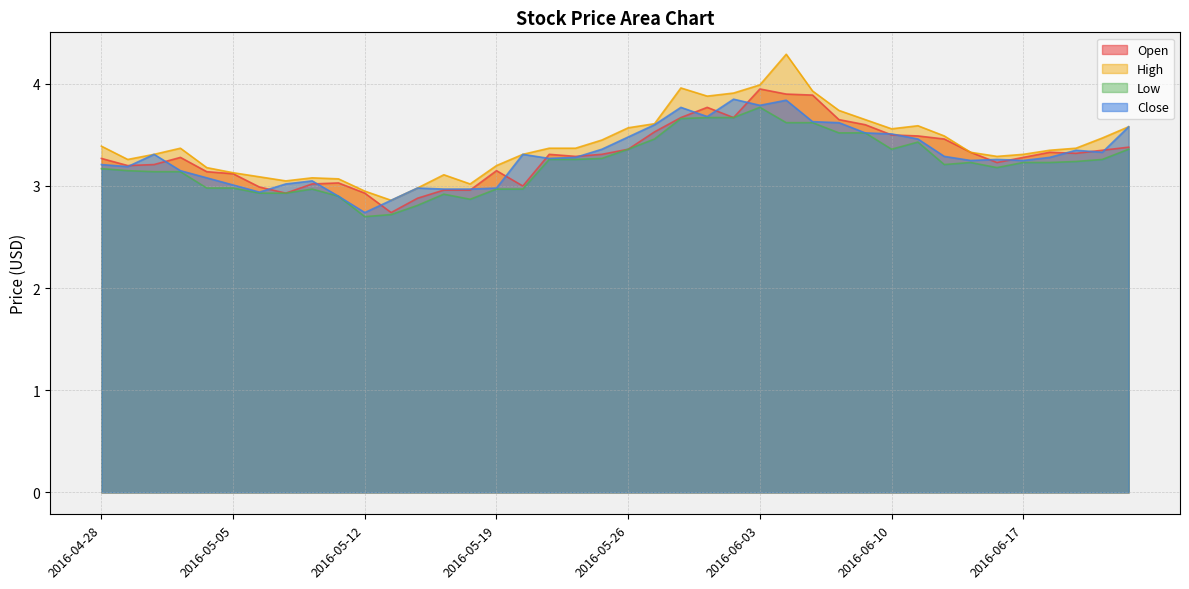

What are all the series names shown in the legend?

Open, High, Low, Close